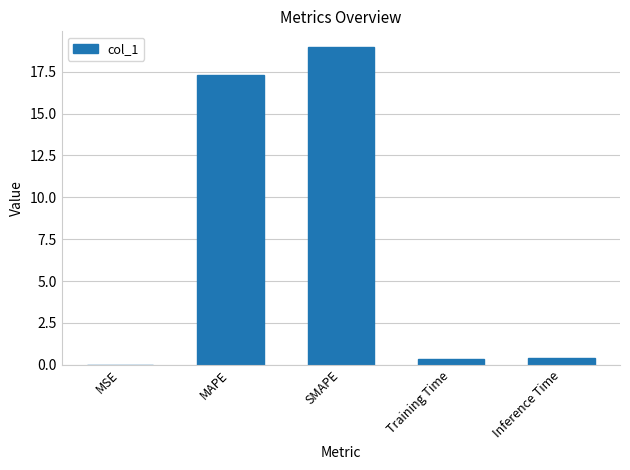

What is the sum of all values?

37.0